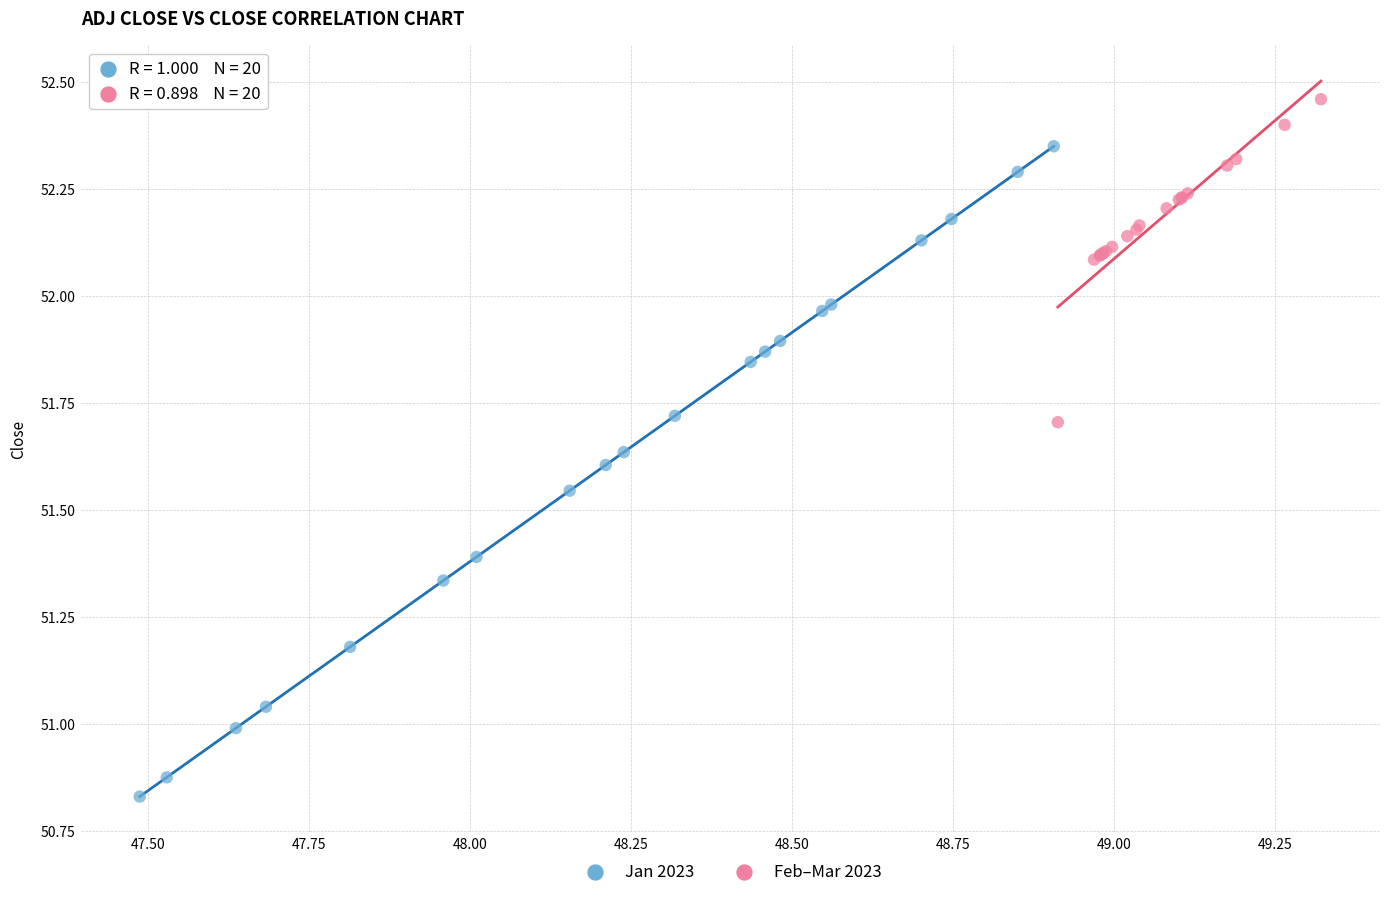

Which series has the largest Y range (max minus min)?

Jan 2023